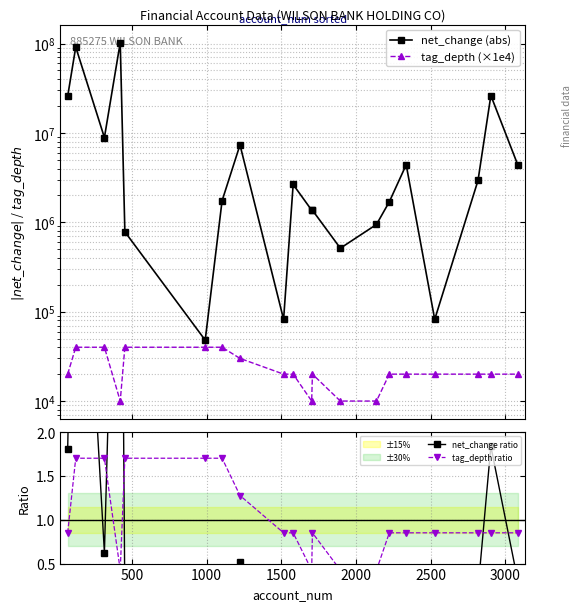

What is the sum of all net_change (abs) values?

285381000.0